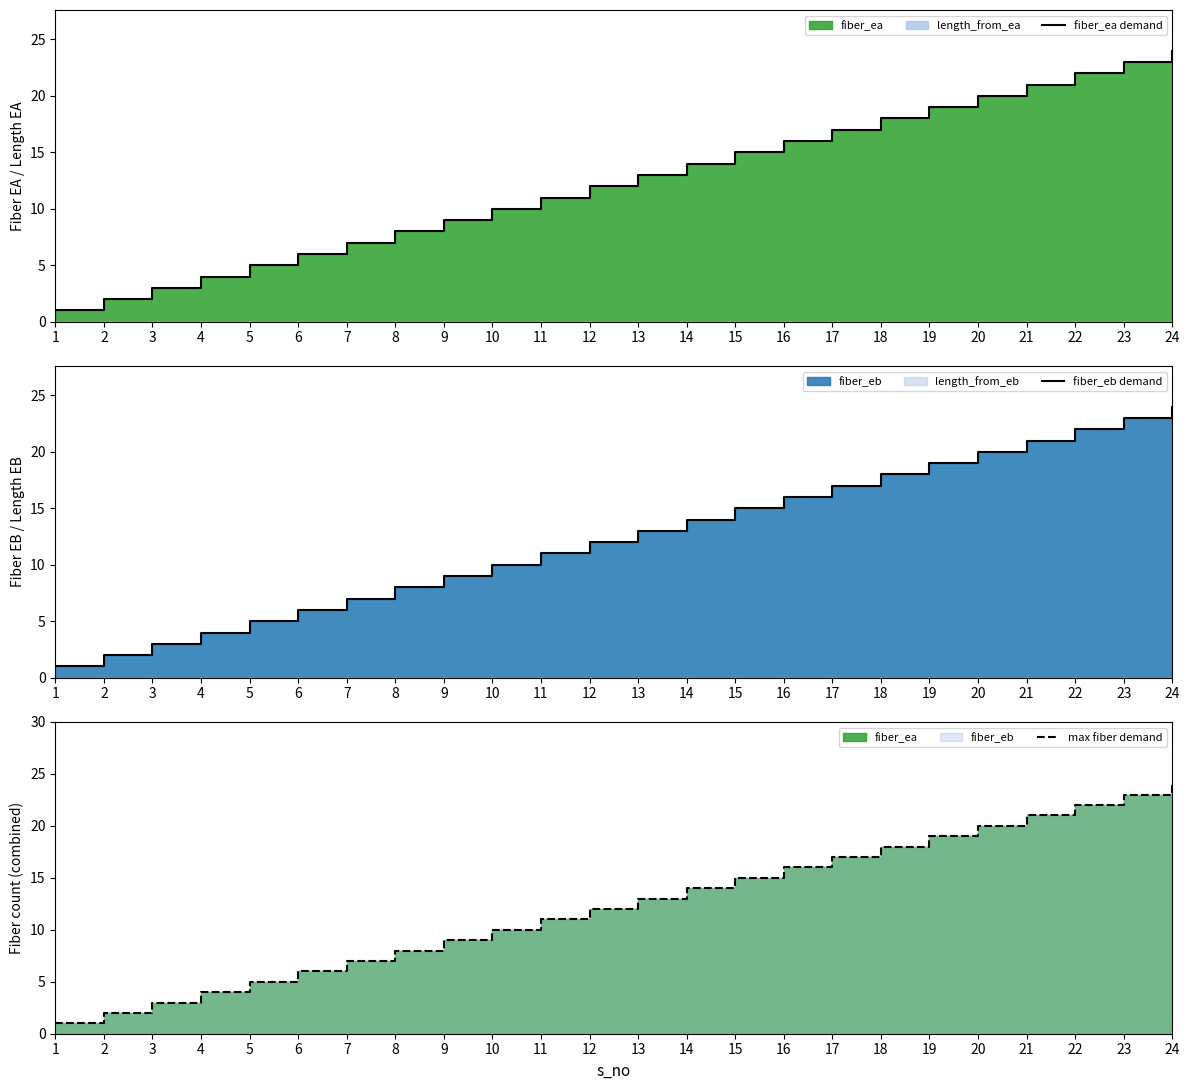

What is the difference between the fiber_eb demand values at 1 and 9?

8